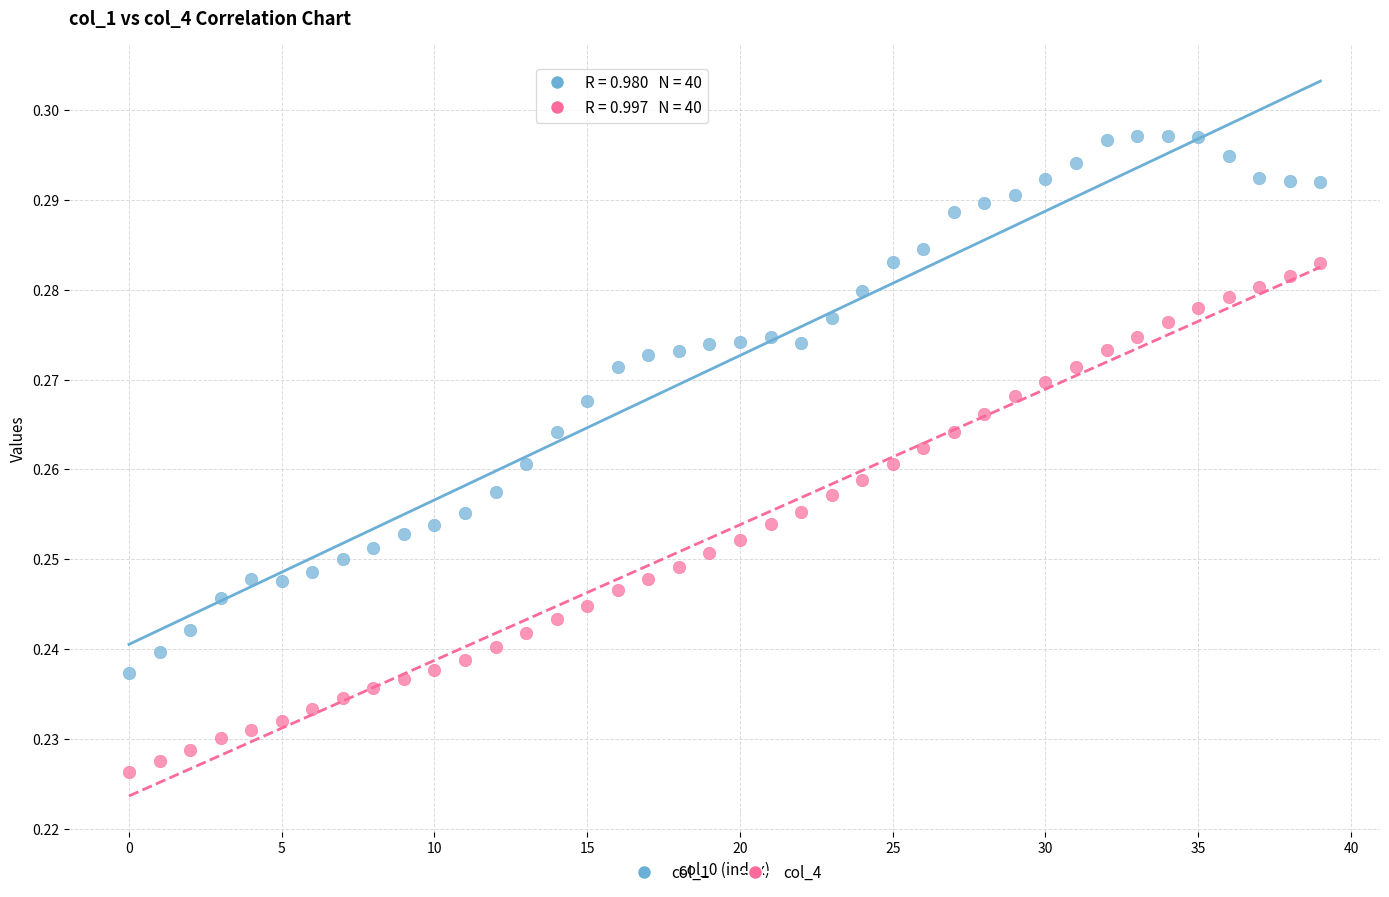

Which series has the largest Y range (max minus min)?

col_1